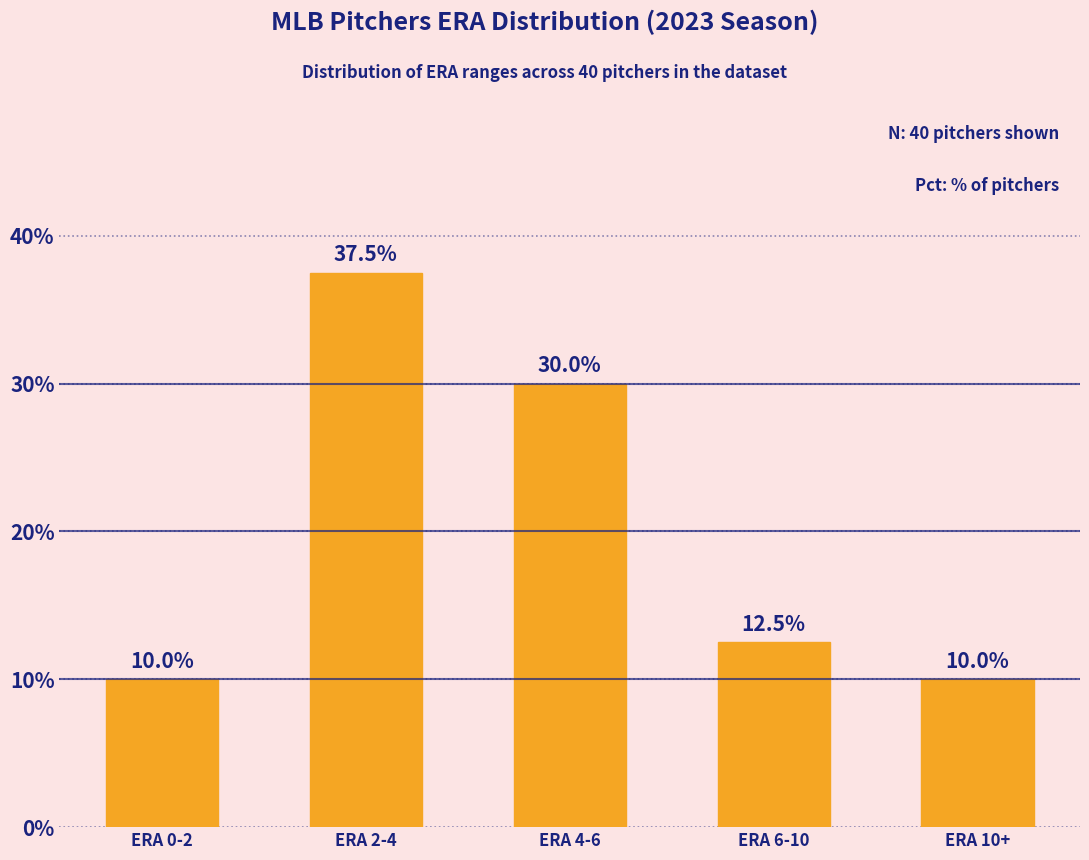

What is the maximum value shown in the chart?

37.5